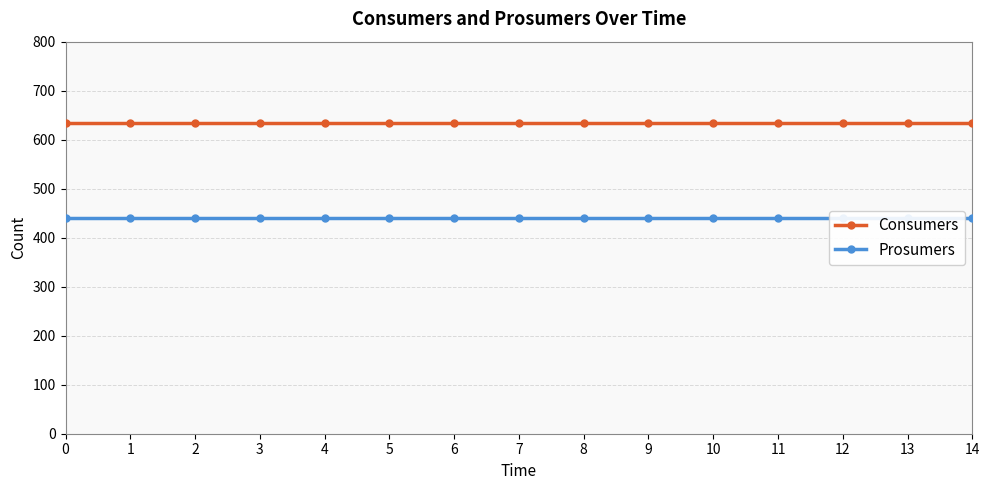

What is the value of the Consumers point at the 5th from the left?

635